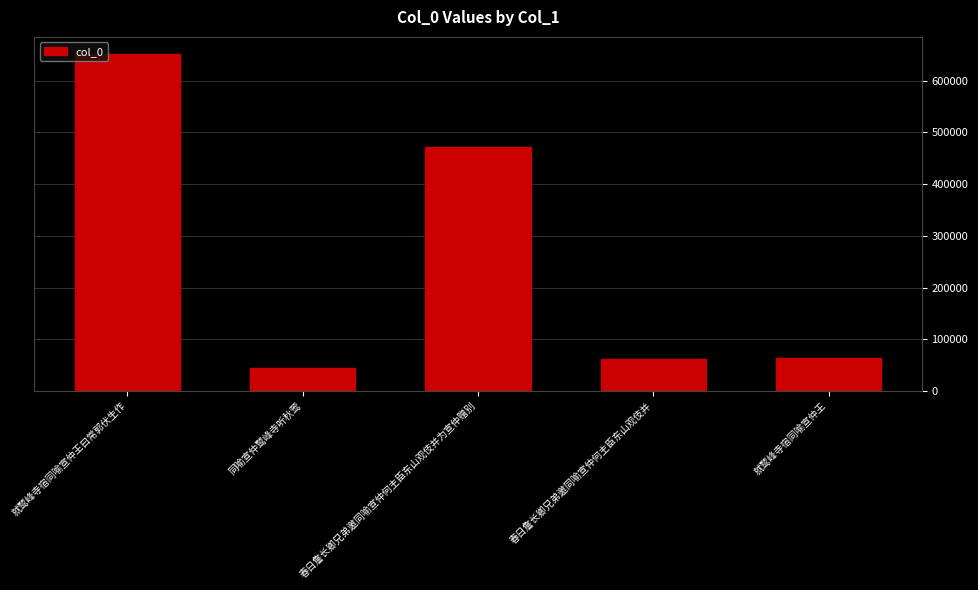

Is it true that the value at 春日詹长卿兄弟邀同喻宣仲何主臣东山观伎并为宣仲赠别 is 120192?

False